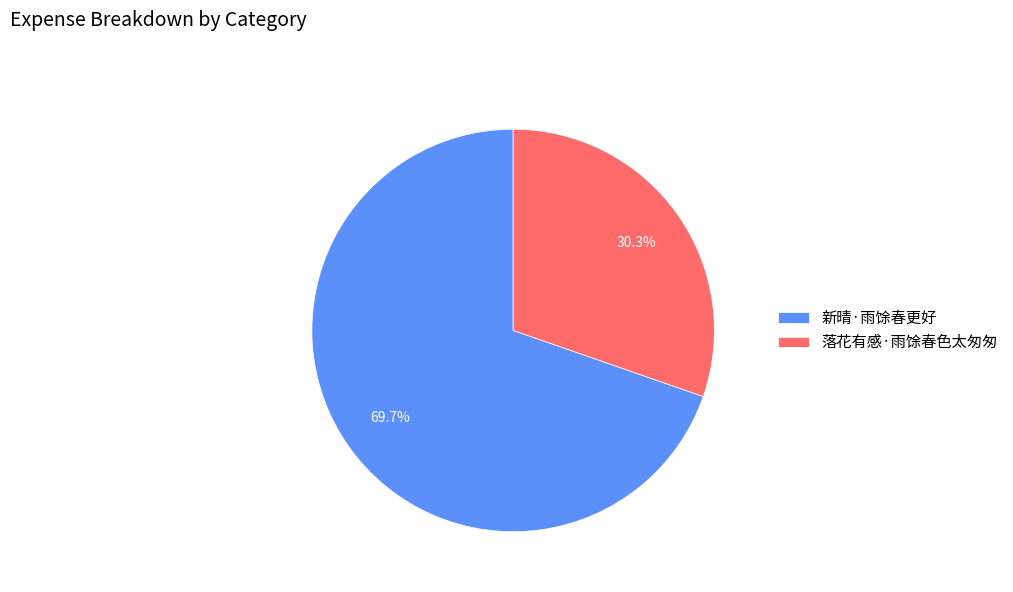

Rank the categories by value from highest to lowest.

新晴·雨馀春更好, 落花有感·雨馀春色太匆匆